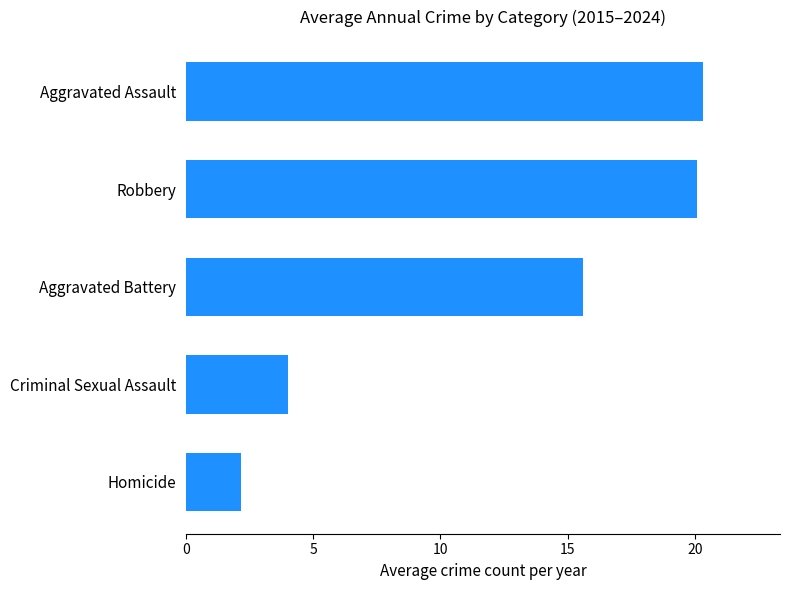

At which label is the value closest to 11?

Aggravated Battery